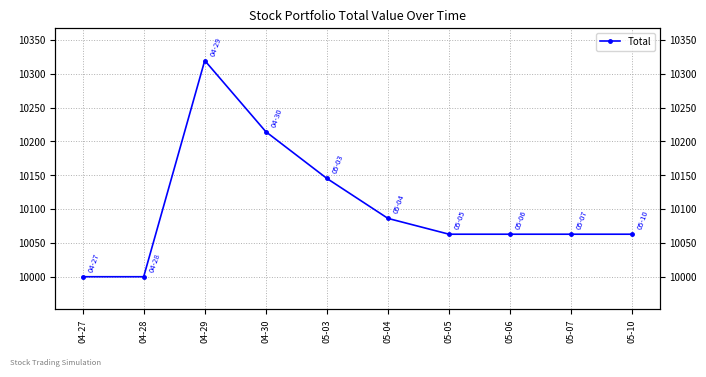

Which category has the highest value across all series?

04-29